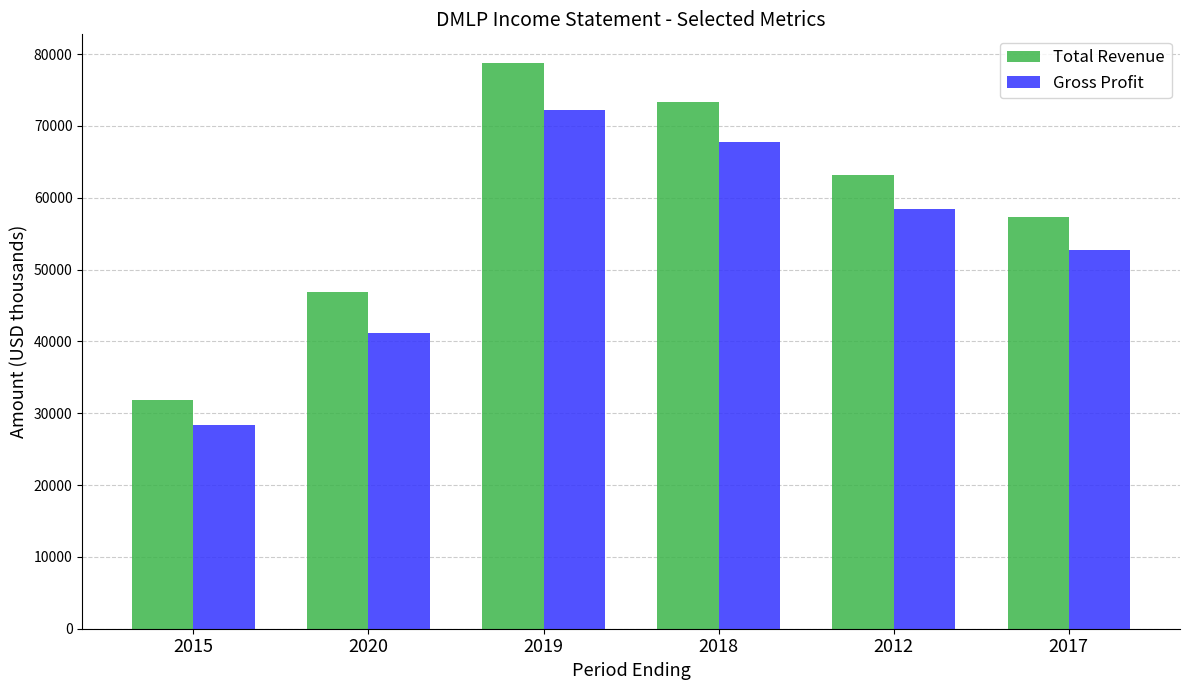

Reading left to right, what are all the values shown in this chart?

Total Revenue: 31900	46900	78800	73300	63200	57300
Gross Profit: 28300	41200	72200	67800	58400	52700